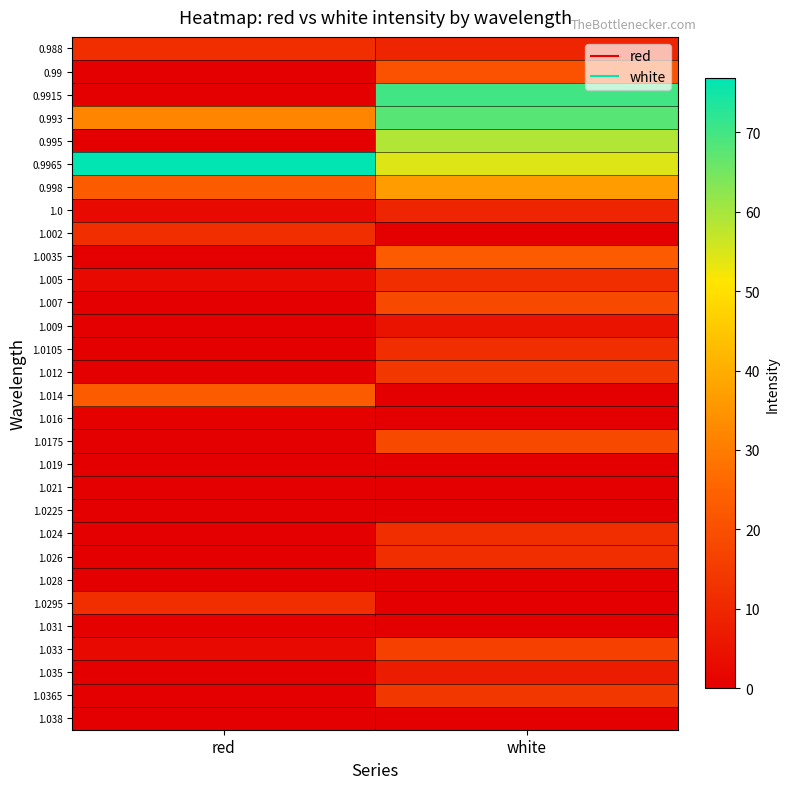

At how many categories does at least one series exceed 75?

1